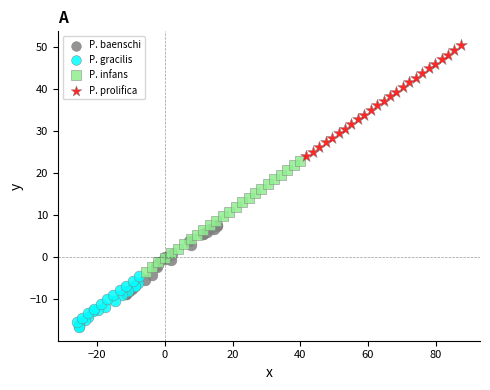

Which series contains the highest Y value?

P. prolifica